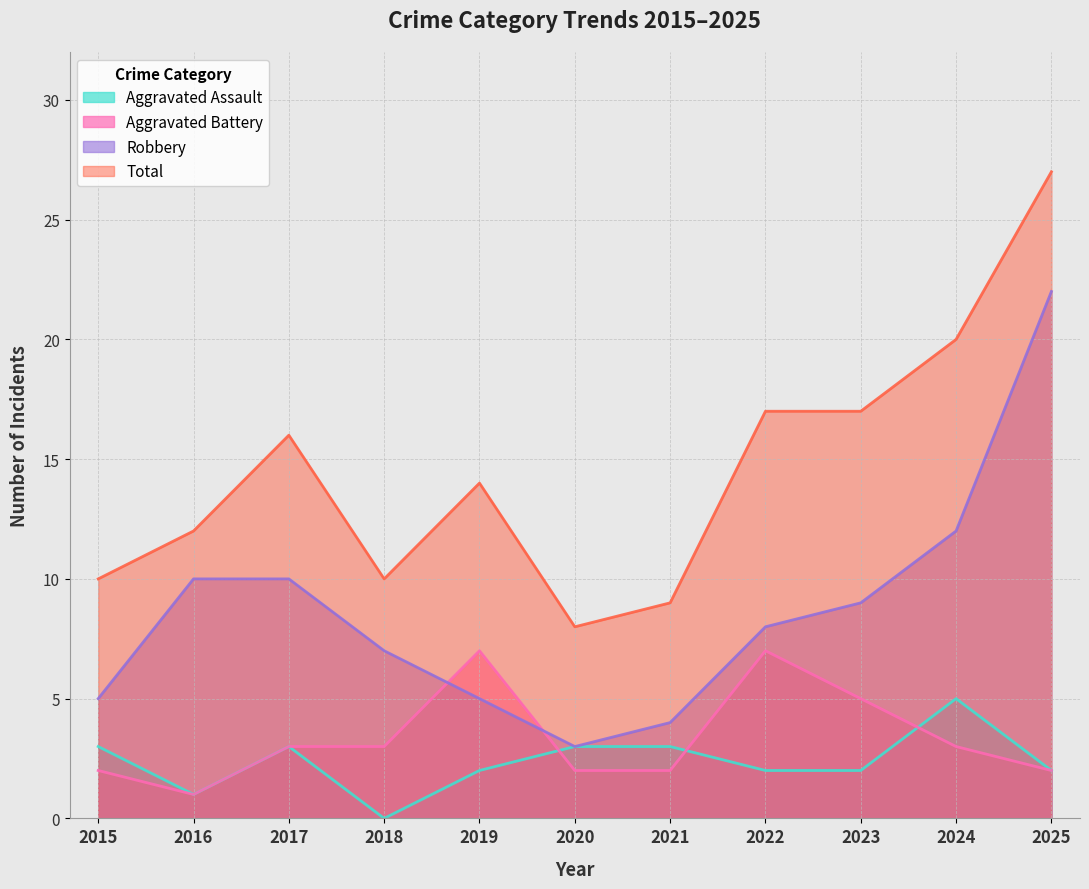

Between 2016 and 2018, which is larger?

2016